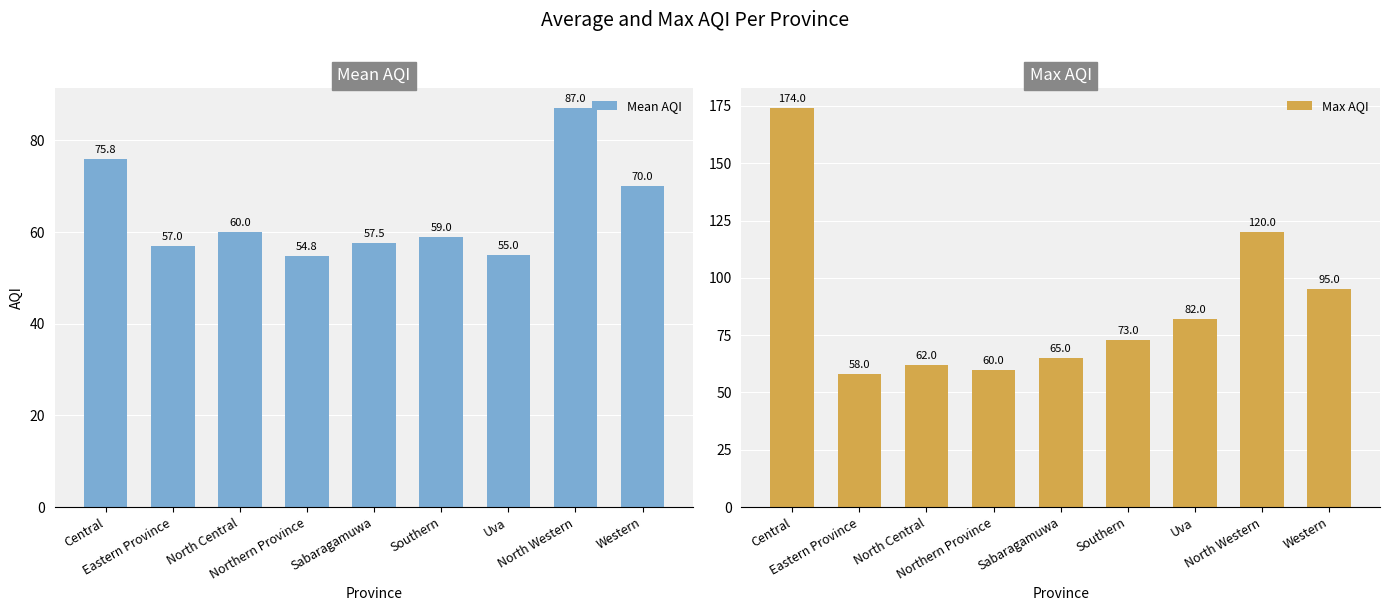

What is the sum of the Max AQI values at Western and Uva?

177